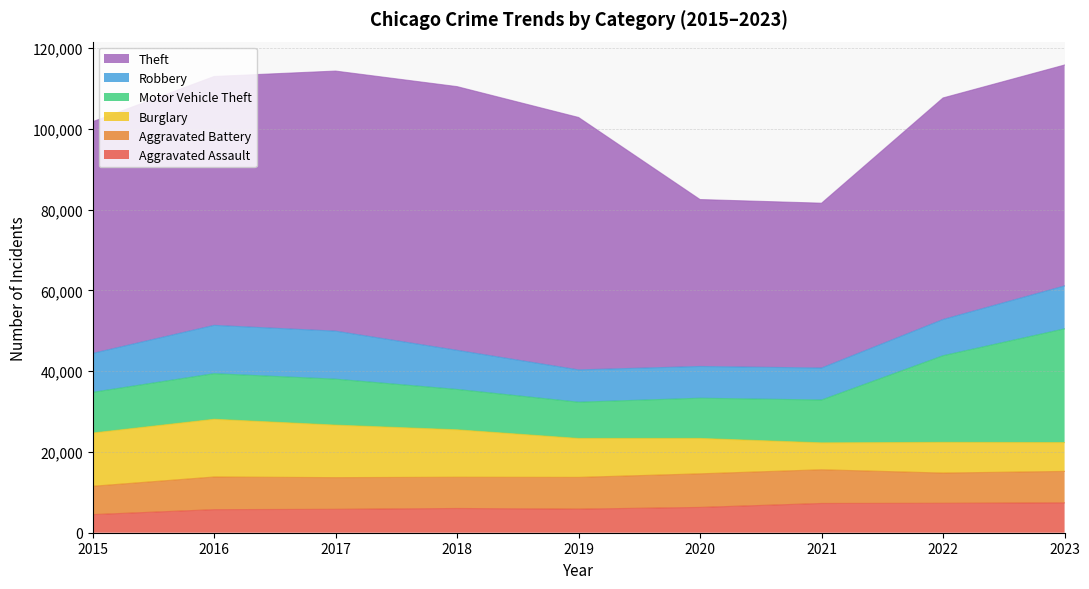

How many interior local peaks does the Aggravated Battery series have?

2